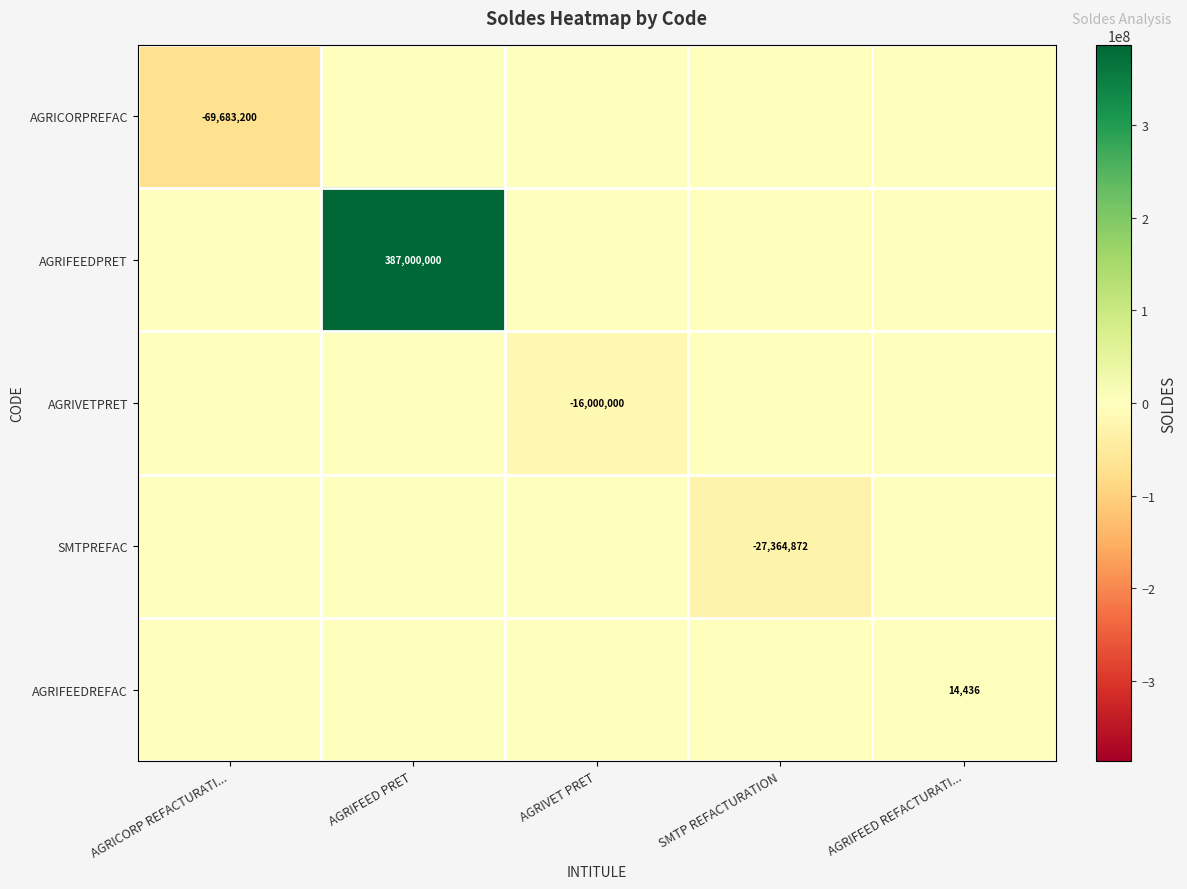

What is the total value across all series at AGRICORP REFACTURATI...?

-69683200.0